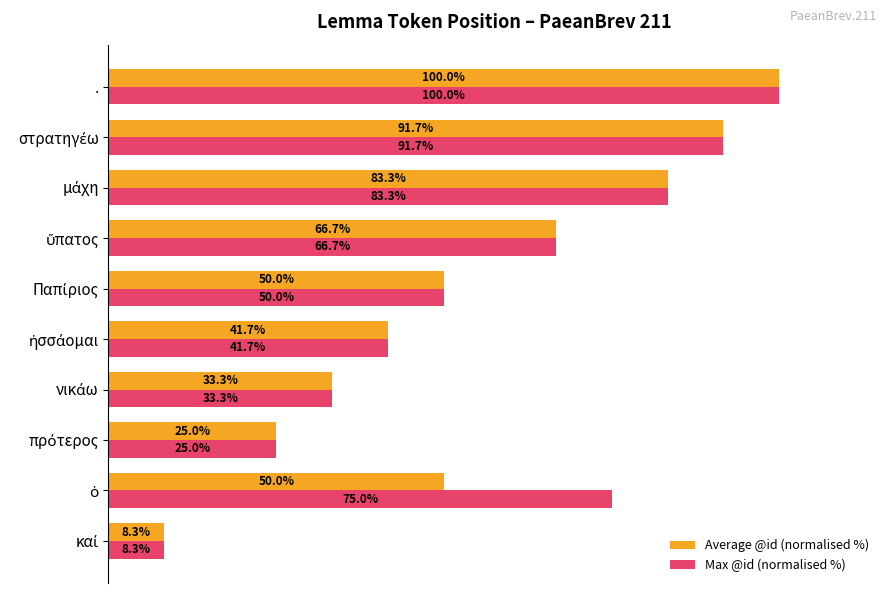

Which category has the highest value in the Max @id (normalised %) series?

.